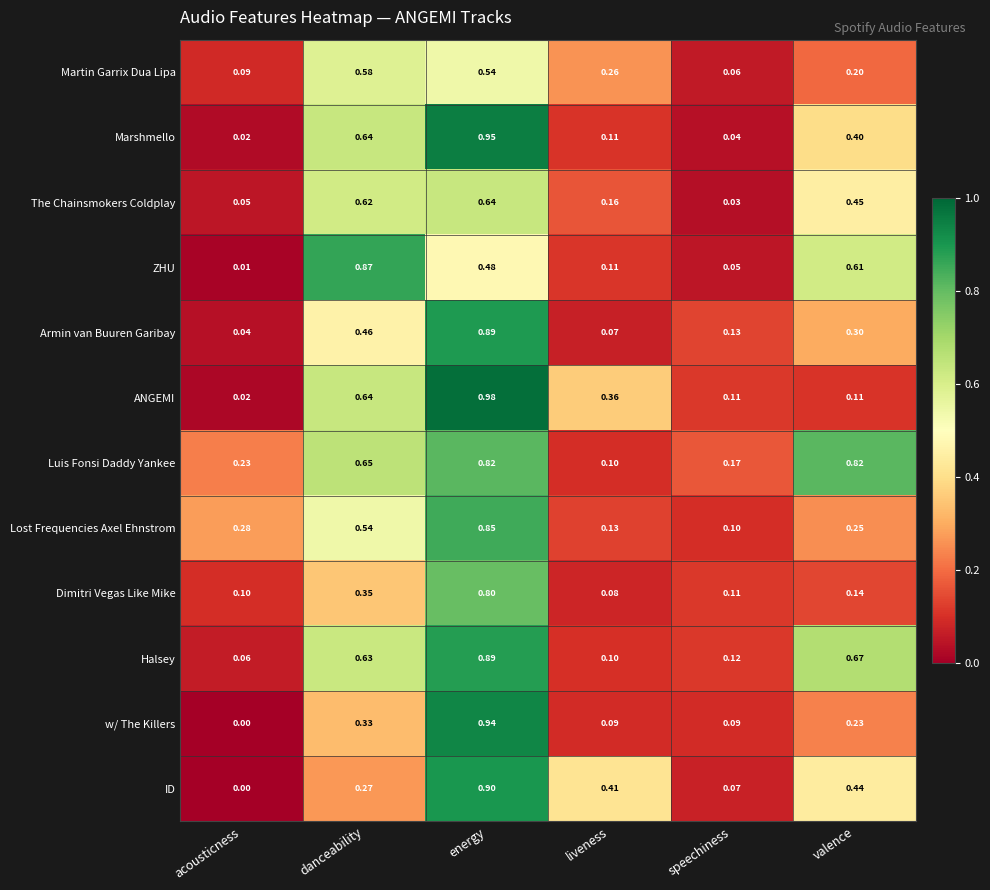

At which label is Dimitri Vegas Like Mike closest to 0?

liveness